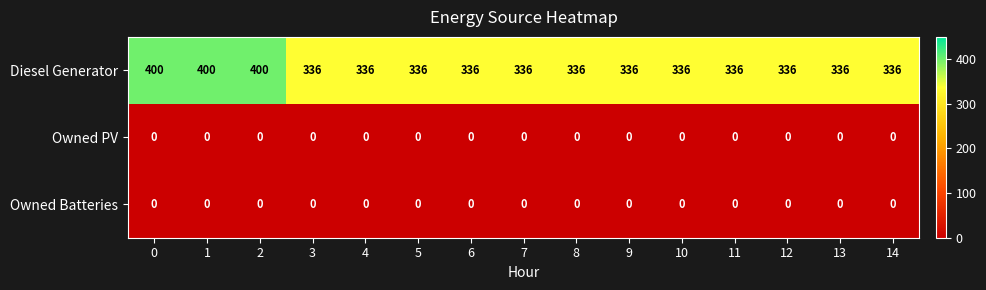

What is the difference between the maximum and minimum values in the Diesel Generator series?

64